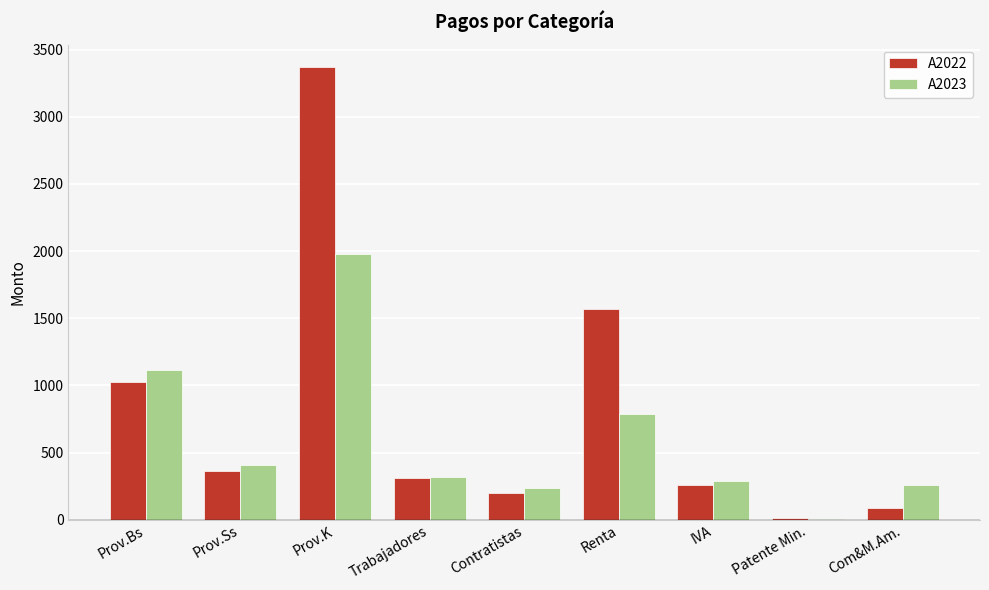

Reading left to right, what are all the values shown in this chart?

A2022: Prov.Bs=1028.2	Prov.Ss=364.1	Prov.K=3368.3	Trabajadores=314.3	Contratistas=199.4	Renta=1572.2	IVA=261.1	Patente Min.=14.6	Com&M.Am.=89.5
A2023: Prov.Bs=1116.6	Prov.Ss=407.4	Prov.K=1975.2	Trabajadores=315.0	Contratistas=233.5	Renta=787.3	IVA=285.9	Patente Min.=7.6	Com&M.Am.=257.4